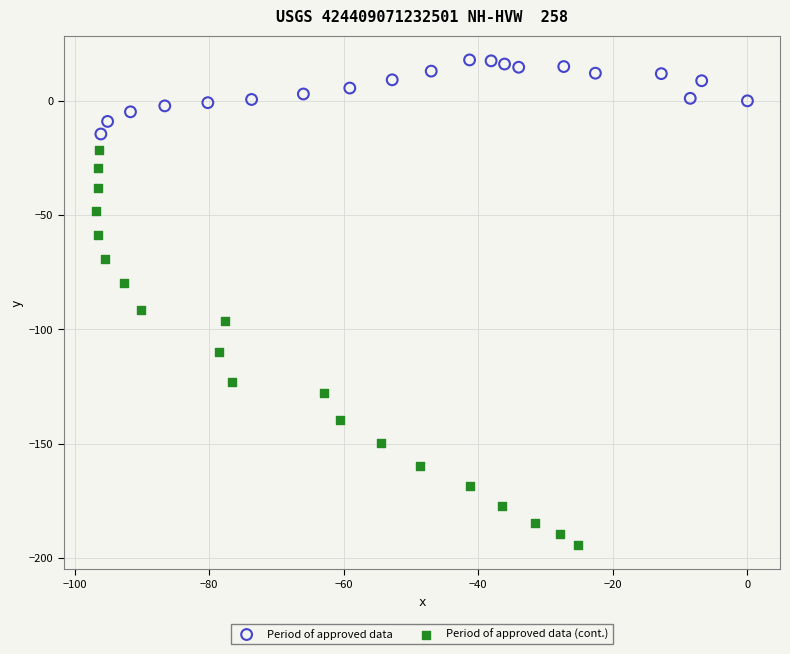

Which series reaches the maximum Y coordinate?

Period of approved data